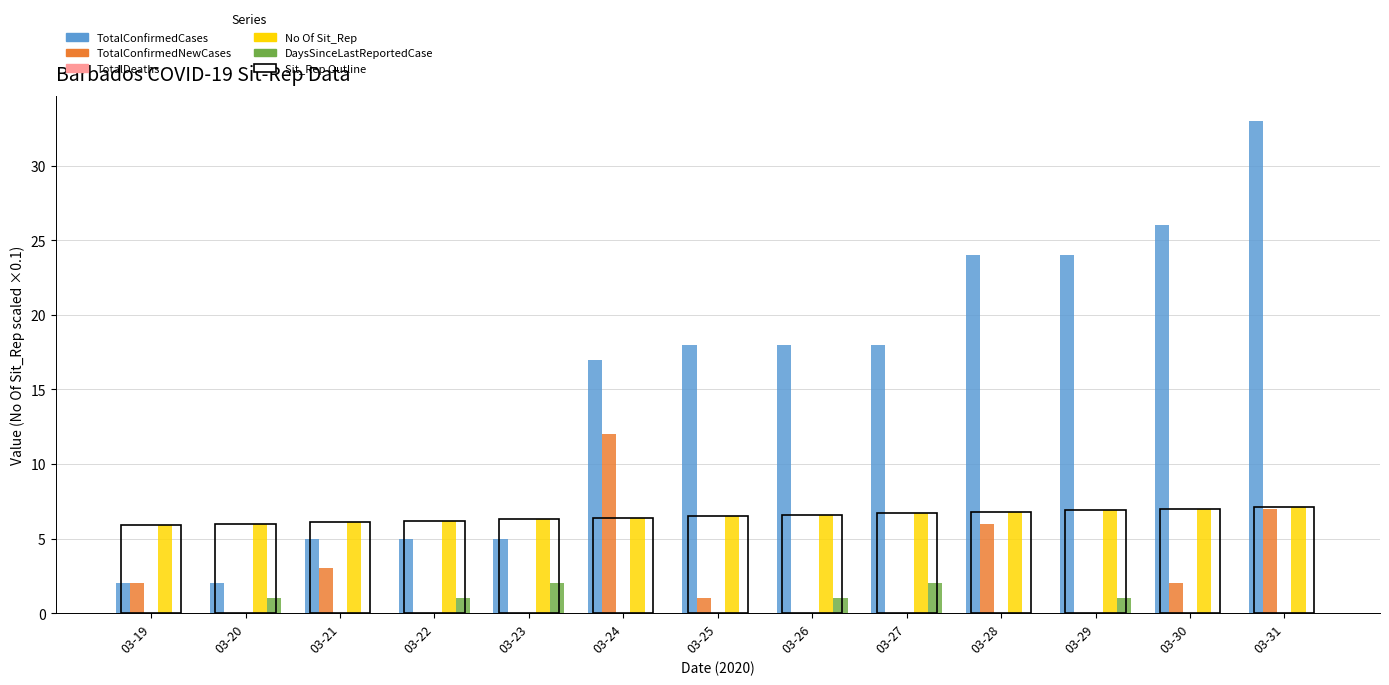

Which label corresponds to the smallest value in the chart?

03-20